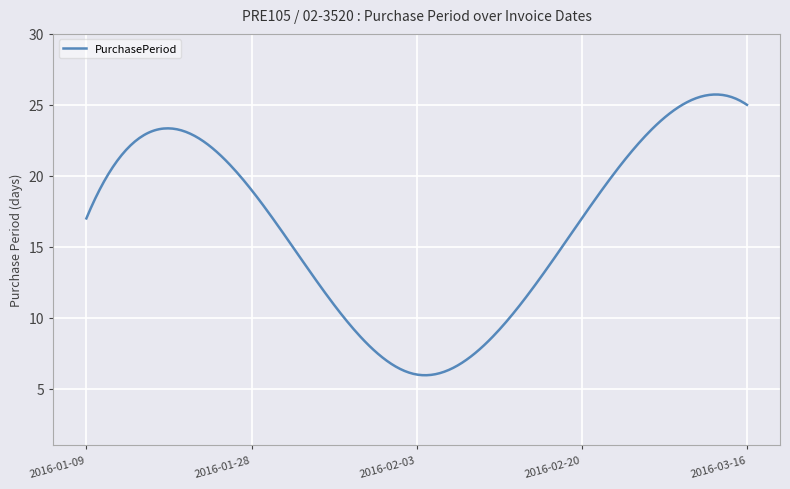

What is the difference between the maximum and minimum values?

19.8